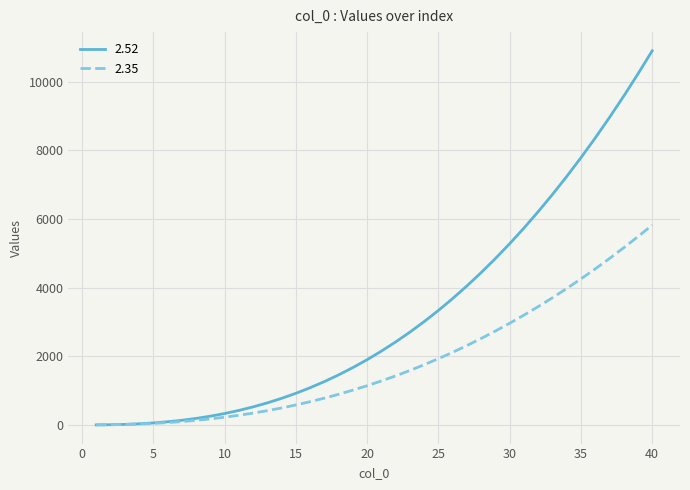

Rank the series by their average value, from highest to lowest.

2.52, 2.35